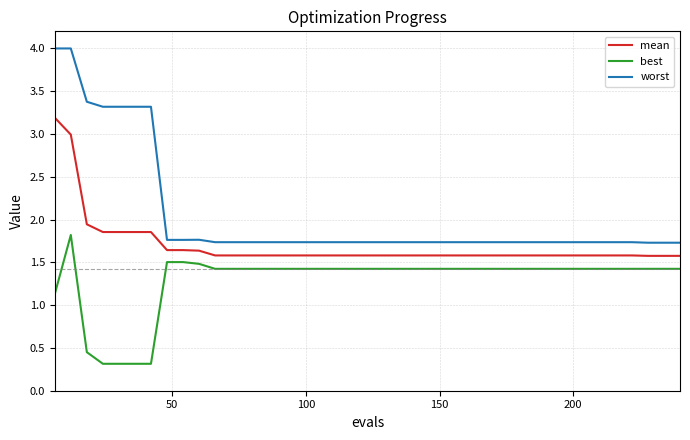

At how many categories does at least one series exceed 3?

7